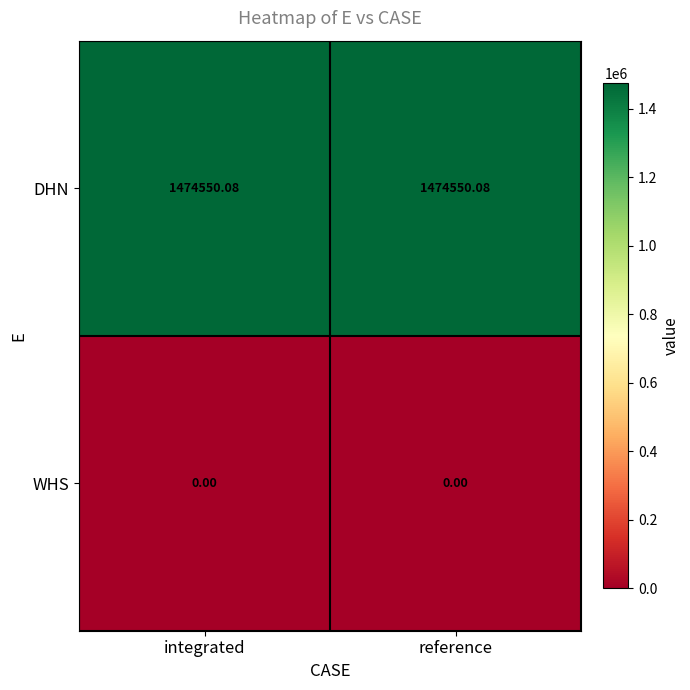

Rank the series at reference from highest to lowest value.

DHN, WHS